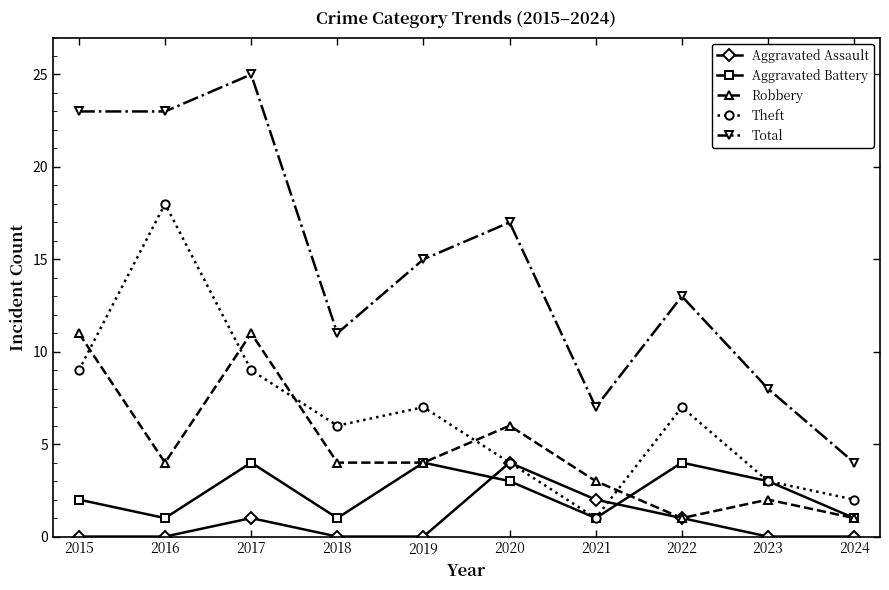

What is the average value of the Robbery series?

5